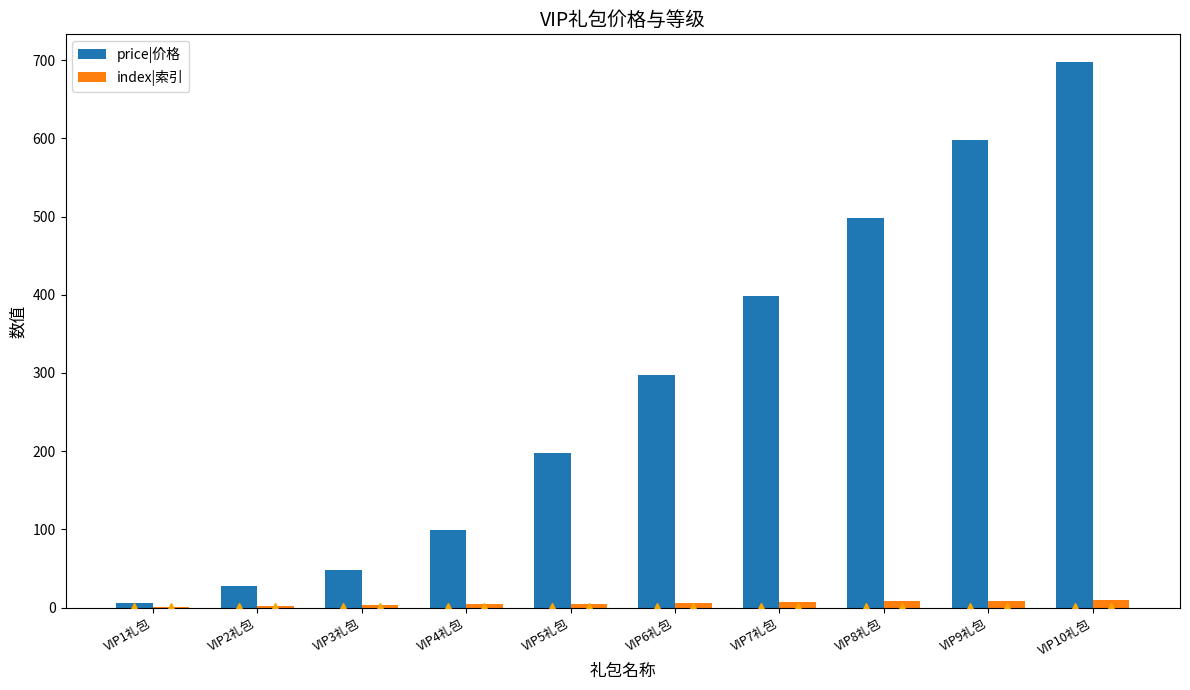

Count the number of categories in the chart.

10